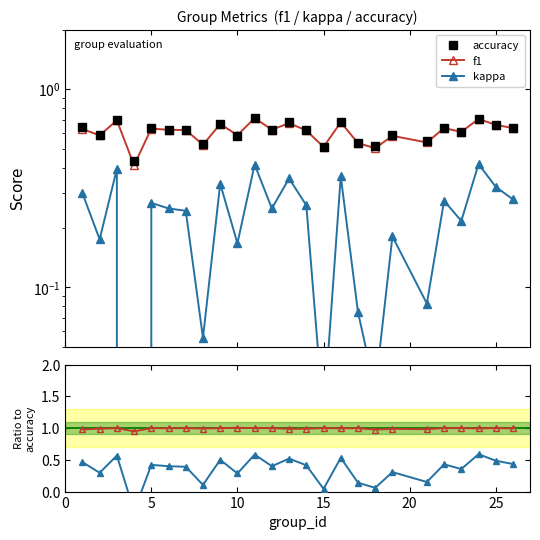

What is the minimum value shown in the chart?

-0.3